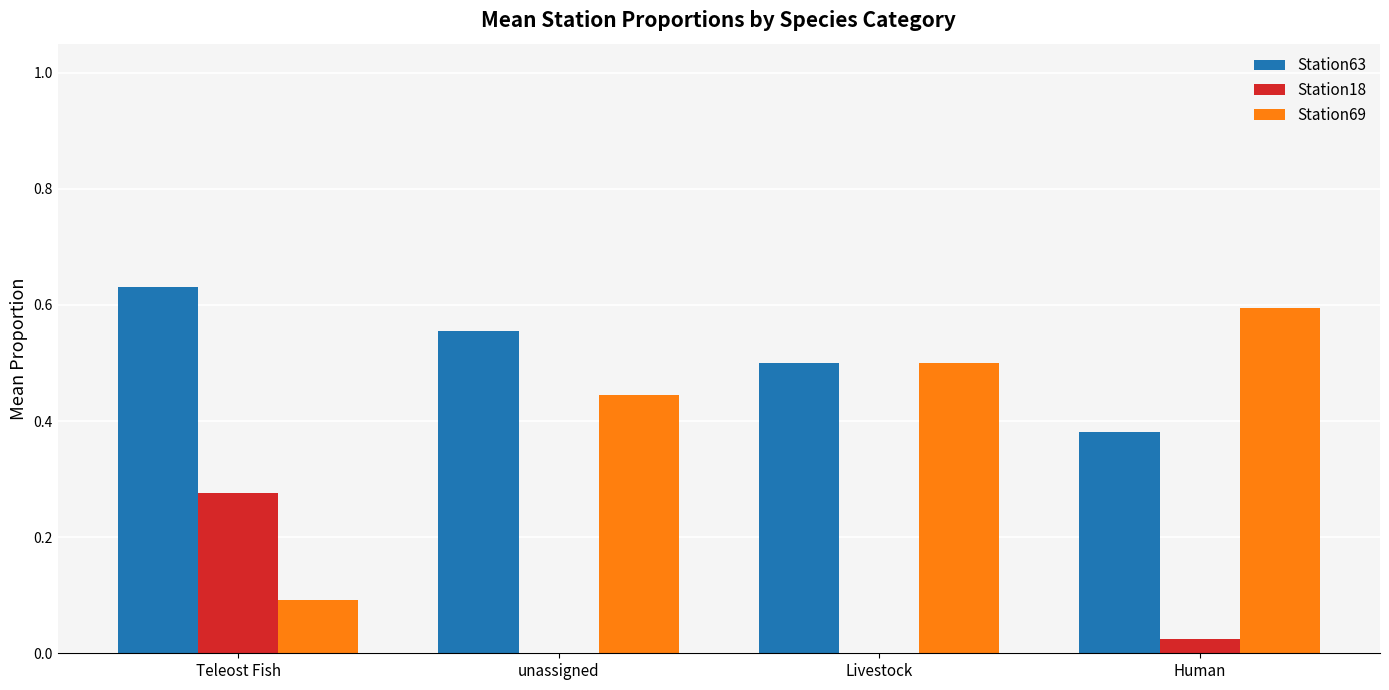

Which series has the widest spread of values?

Station69